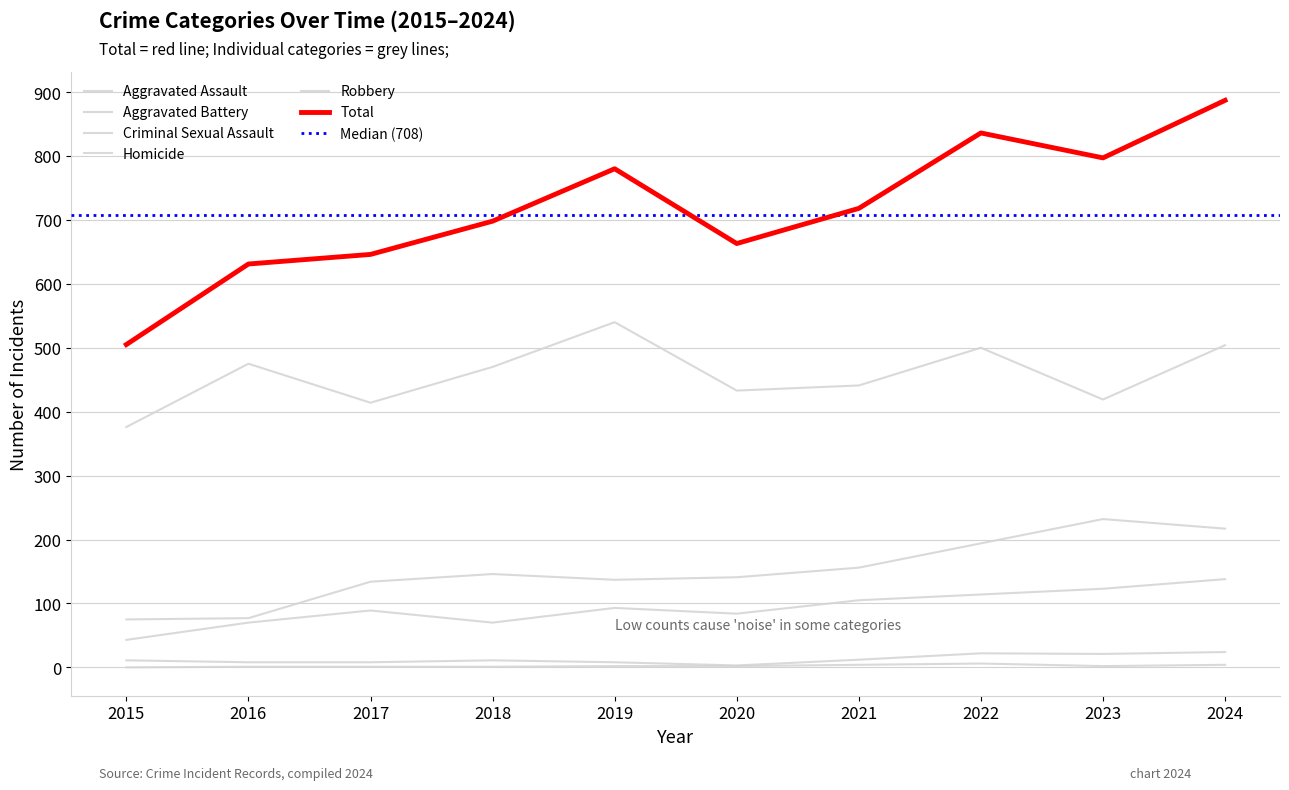

Which series has the largest range (max minus min)?

Total